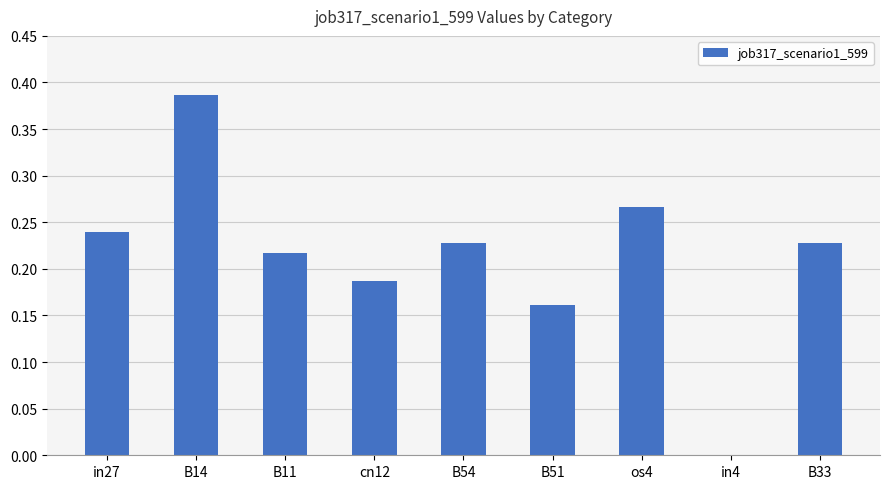

How many distinct data groups are displayed?

1